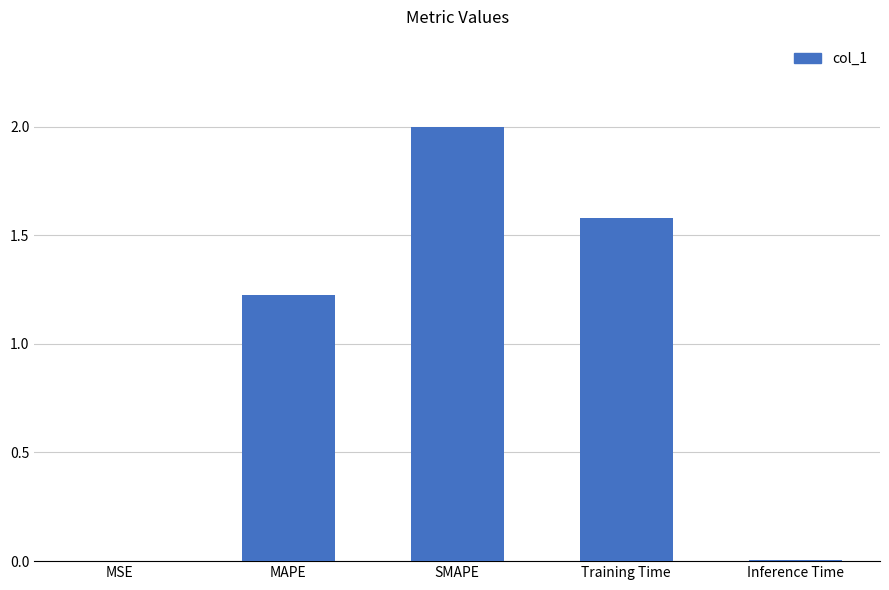

What is the sum of all values?

4.8